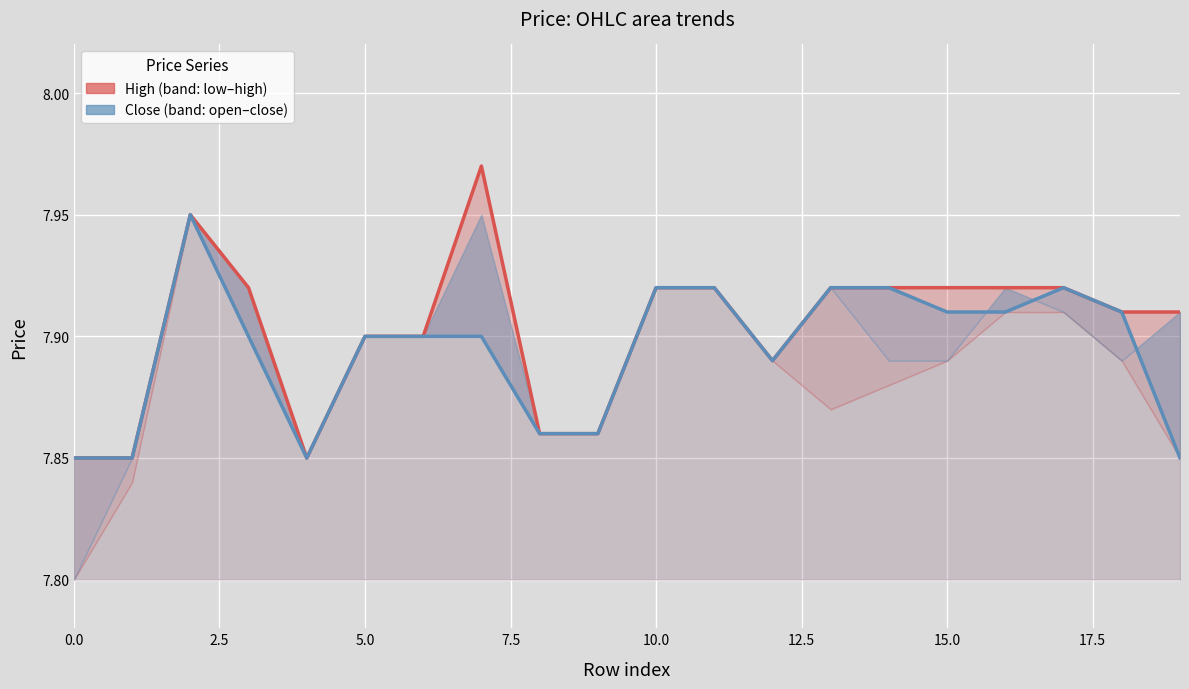

Rank the series by their maximum value, from highest to lowest.

High, Close